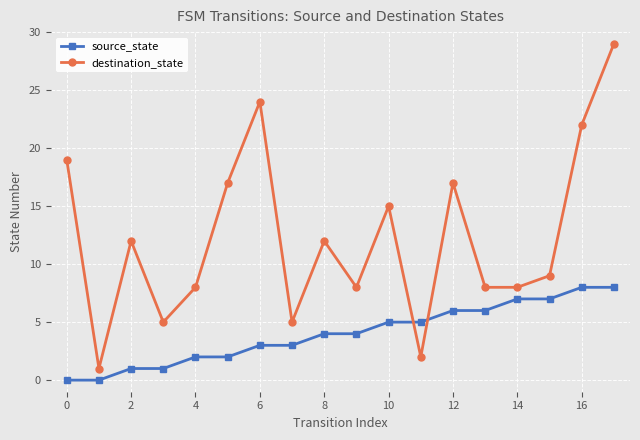

What is the value of the source_state point at the 12th from the left?

5